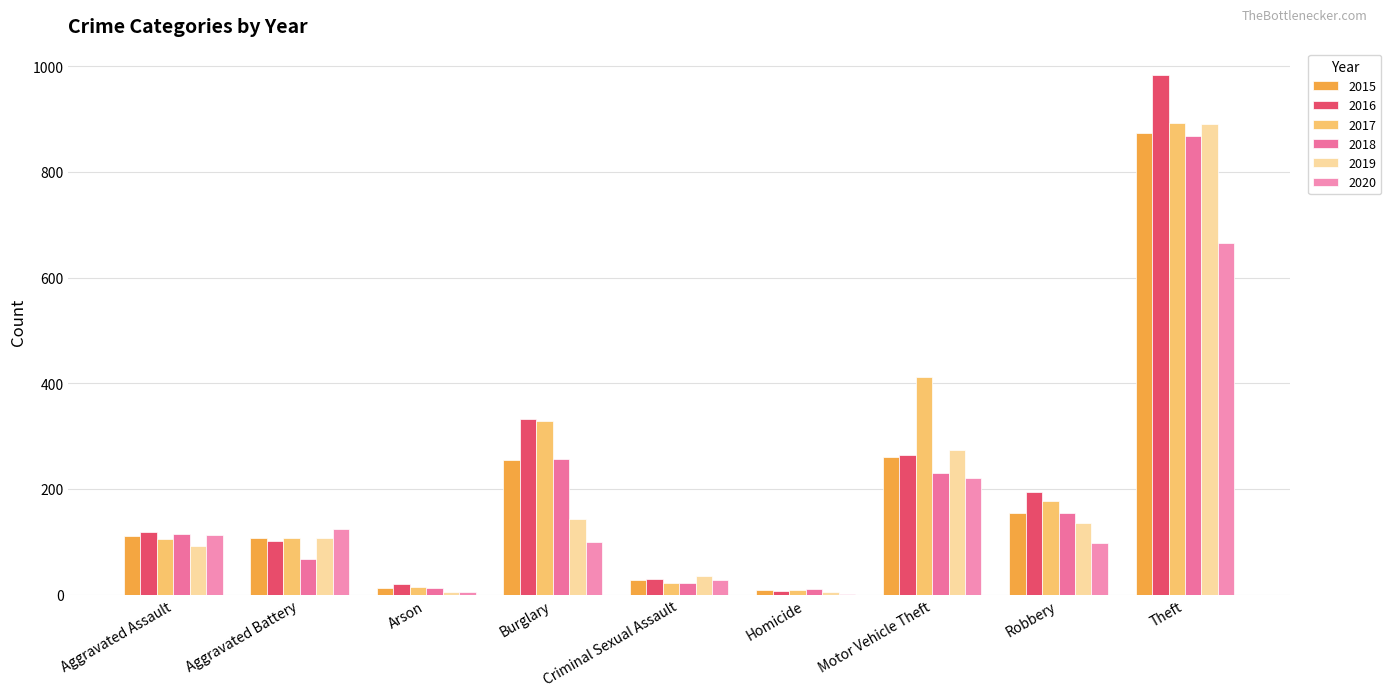

Reading right to left, transcribe all the data shown in this chart.

2015: Theft=874	Robbery=154	Motor Vehicle Theft=261	Homicide=9	Criminal Sexual Assault=28	Burglary=254	Arson=13	Aggravated Battery=108	Aggravated Assault=110
2016: Theft=984	Robbery=194	Motor Vehicle Theft=265	Homicide=7	Criminal Sexual Assault=30	Burglary=333	Arson=20	Aggravated Battery=102	Aggravated Assault=118
2017: Theft=892	Robbery=178	Motor Vehicle Theft=411	Homicide=8	Criminal Sexual Assault=21	Burglary=329	Arson=14	Aggravated Battery=108	Aggravated Assault=105
2018: Theft=868	Robbery=155	Motor Vehicle Theft=231	Homicide=10	Criminal Sexual Assault=21	Burglary=257	Arson=12	Aggravated Battery=67	Aggravated Assault=115
2019: Theft=891	Robbery=135	Motor Vehicle Theft=273	Homicide=5	Criminal Sexual Assault=35	Burglary=143	Arson=5	Aggravated Battery=108	Aggravated Assault=92
2020: Theft=666	Robbery=97	Motor Vehicle Theft=221	Homicide=2	Criminal Sexual Assault=28	Burglary=100	Arson=4	Aggravated Battery=125	Aggravated Assault=113